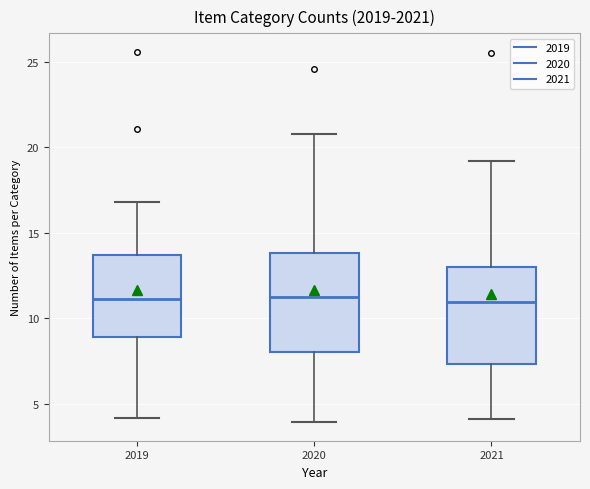

Reading left to right, transcribe this box plot: for each box, give where its median line is, the range the box spans, and where its two whiskers end, as read against the y-axis. The values are not printed on the chart, so give them approximately, as read against the axis.

2019: median 11.0, box 9.0 to 13.5, whiskers 4.0 to 17.0
2020: median 11.0, box 8.0 to 14.0, whiskers 4.0 to 21.0
2021: median 11.0, box 7.5 to 13.0, whiskers 4.0 to 19.0